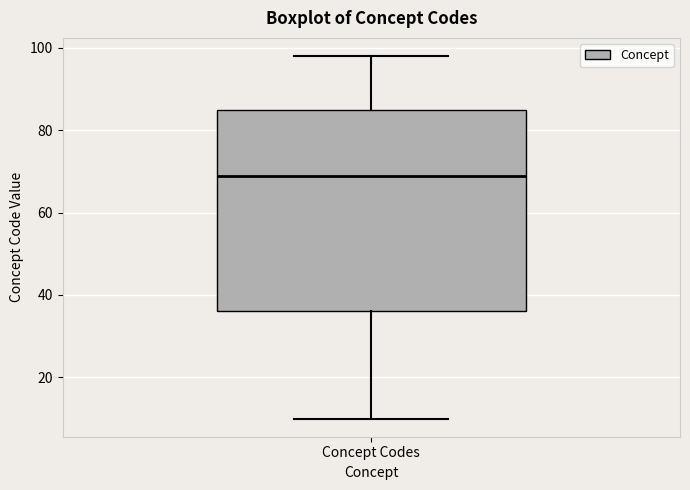

Transcribe this box plot: give where the median line is, the range the box spans, and where the two whiskers end, as read against the y-axis. The values are not printed on the chart, so give them approximately, as read against the axis.

median 70, box 36 to 86, whiskers 10 to 98